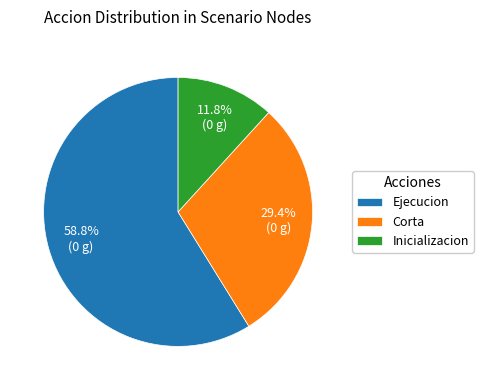

To the nearest percent, what is the average slice percentage?

33%